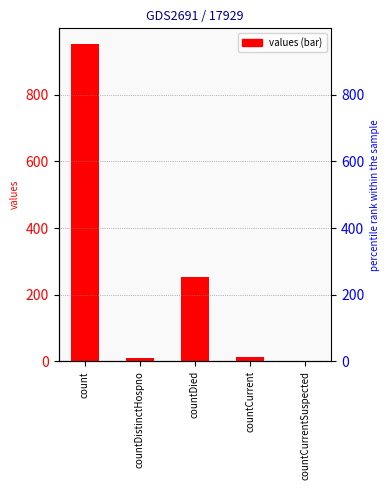

Is it true that the value at countCurrent is 12?

True